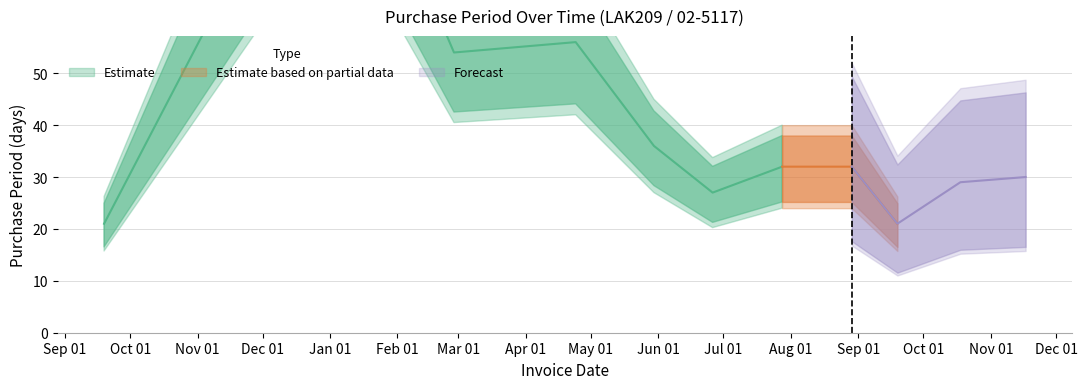

List the labels in order of value, smallest first.

2016-09-19, 2017-09-19, 2017-06-26, 2017-10-18, 2017-11-17, 2017-07-28, 2017-08-29, 2017-05-30, 2017-02-27, 2017-04-24, 2017-01-04